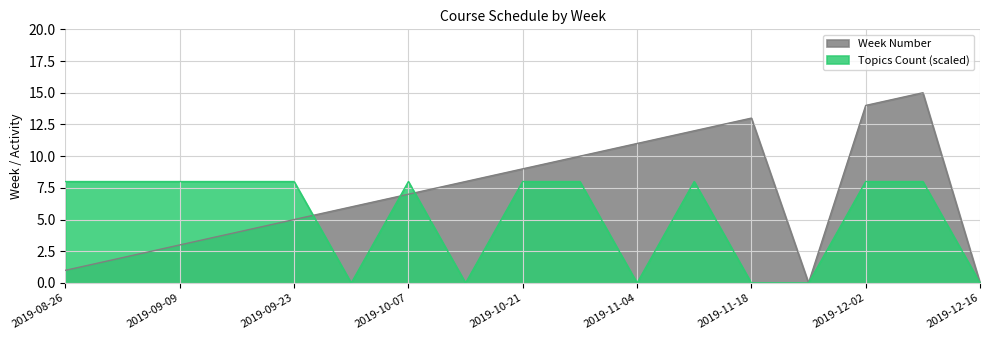

At which label does Week Number first exceed 7?

2019-10-14